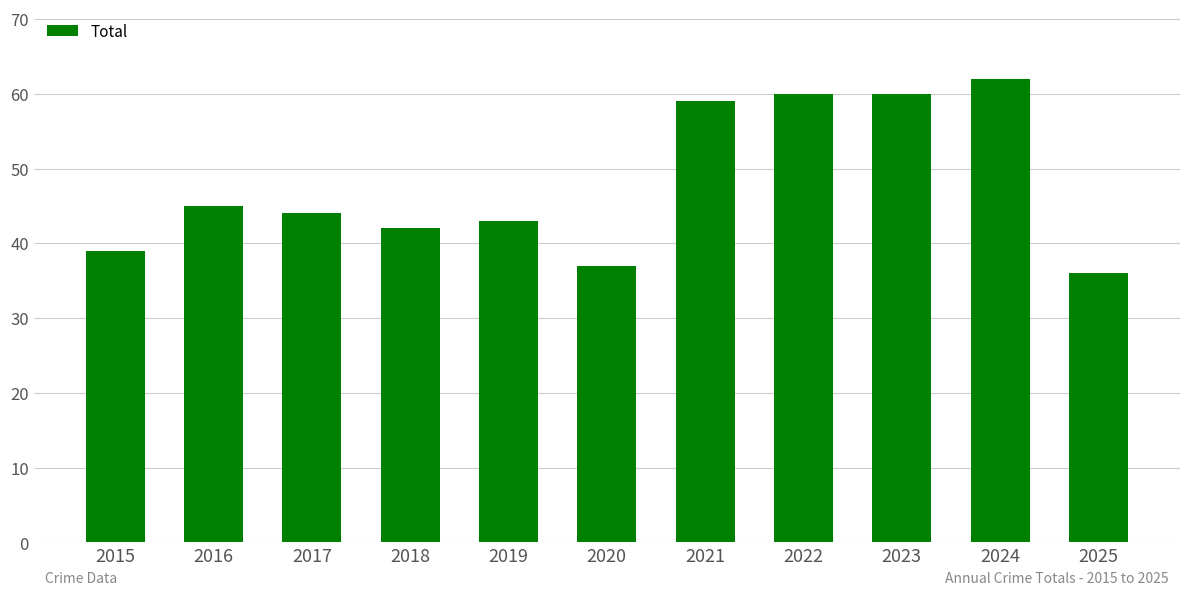

How many categories are shown in the chart?

11